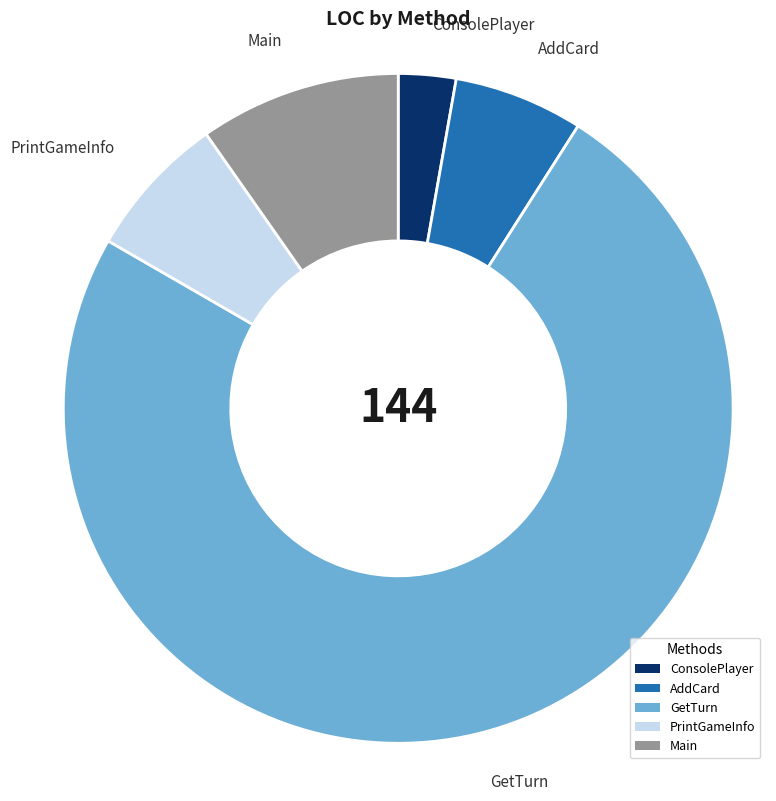

Rank the categories by value from lowest to highest.

ConsolePlayer, AddCard, PrintGameInfo, Main, GetTurn